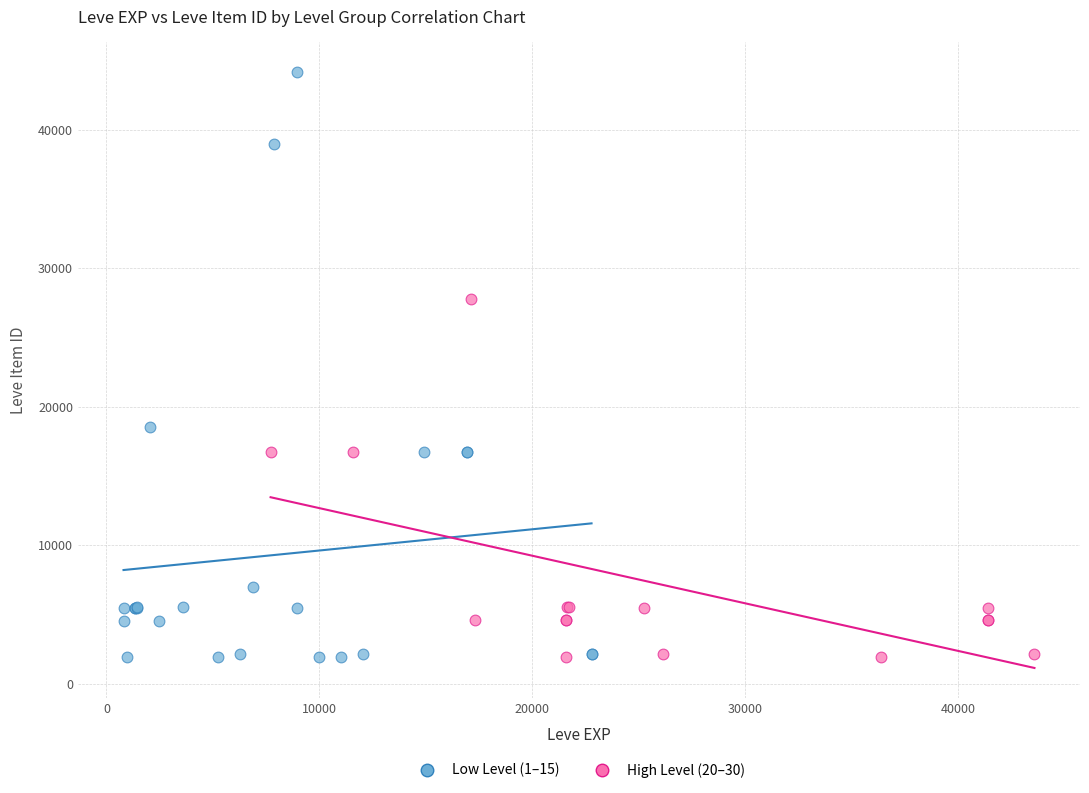

Which series contains the highest Y value?

Low Level (1–15)